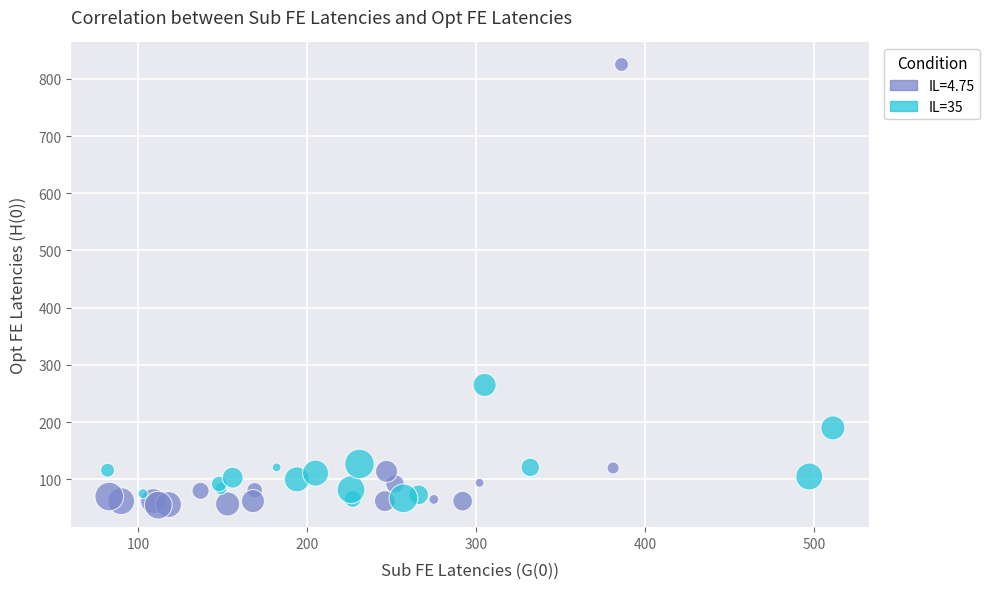

Which series reaches the maximum Y coordinate?

IL=4.75